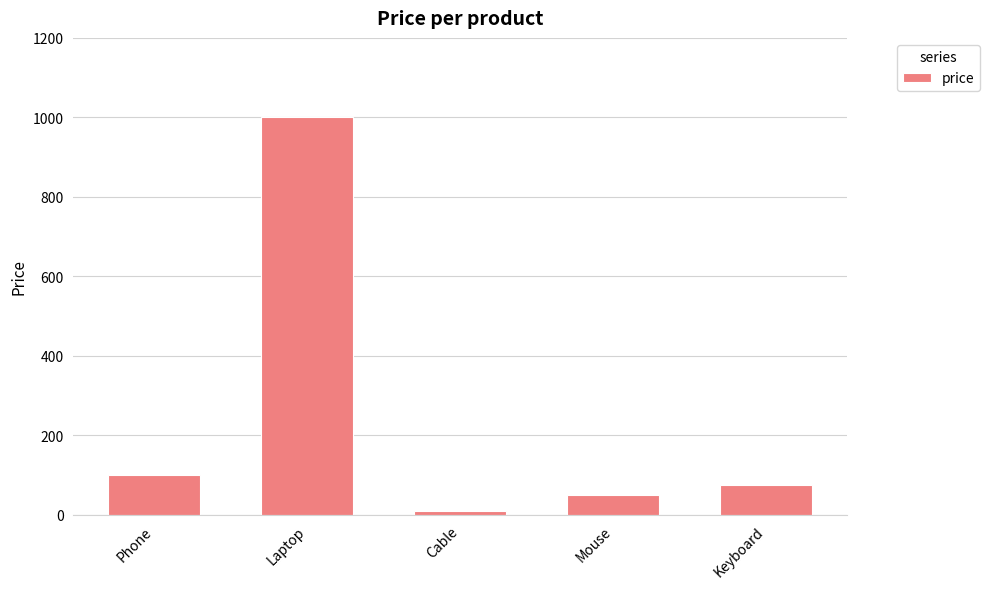

How many distinct data groups are displayed?

1